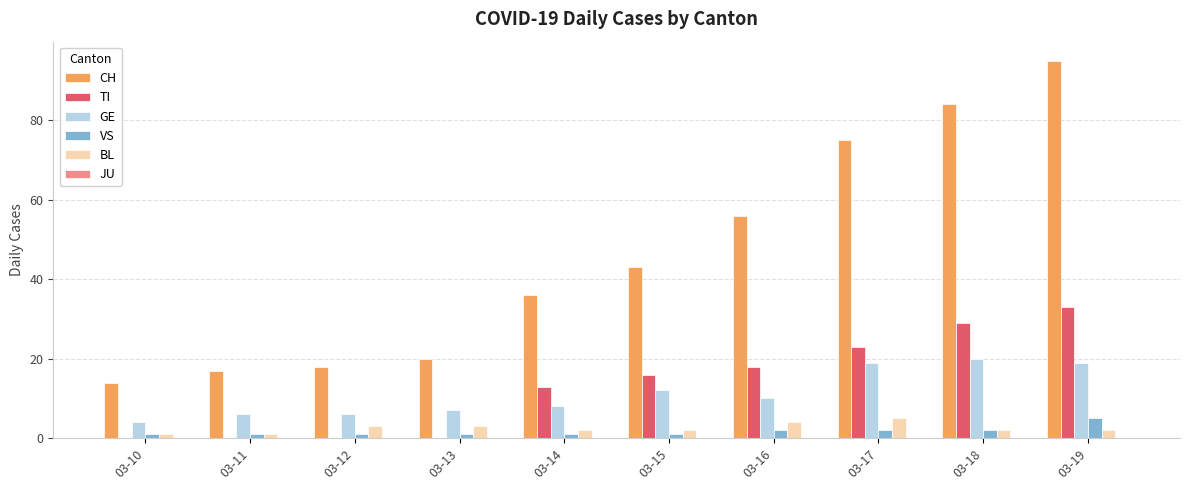

At which label is CH closest to 54?

03-16